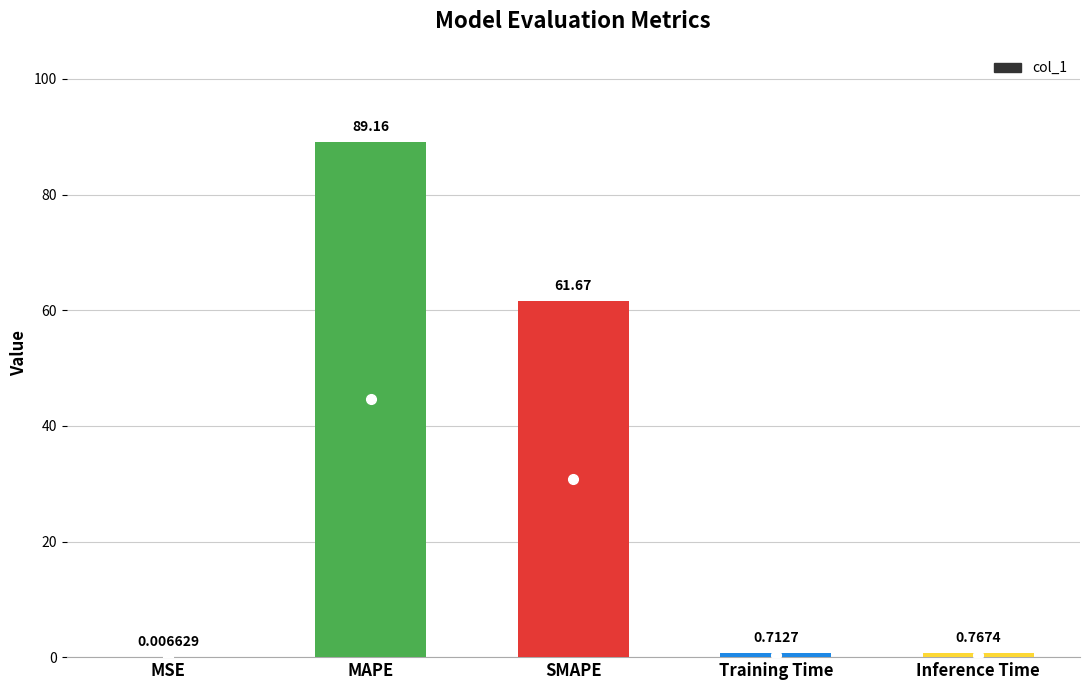

Where is the data nearest to the value 44?

SMAPE